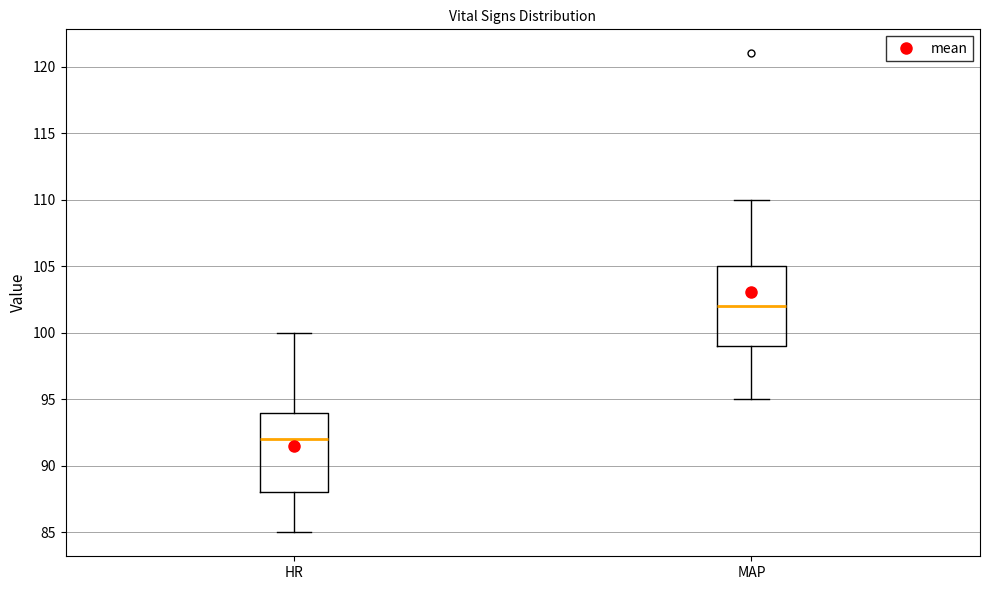

Where does the median line of the box for MAP sit on the y-axis? The values are not printed on the chart, so give them approximately, as read against the axis.

102